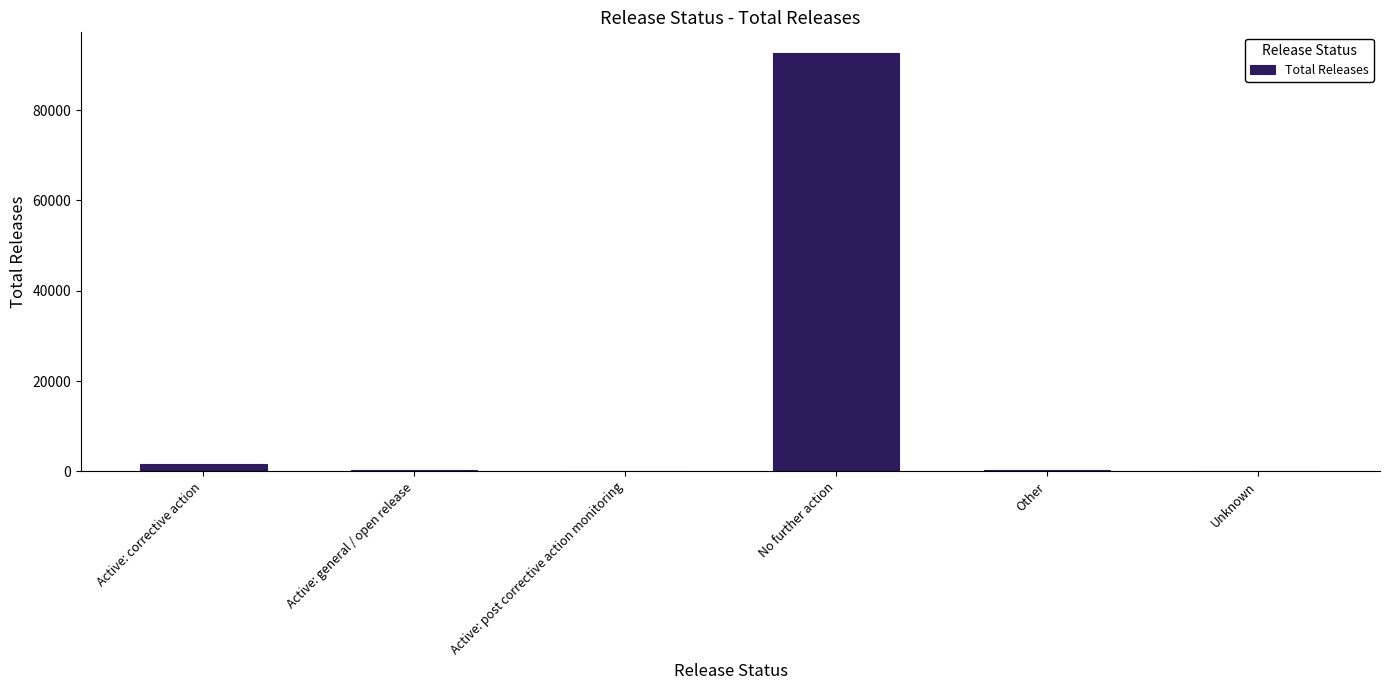

Between No further action and Active: corrective action, which is larger?

No further action